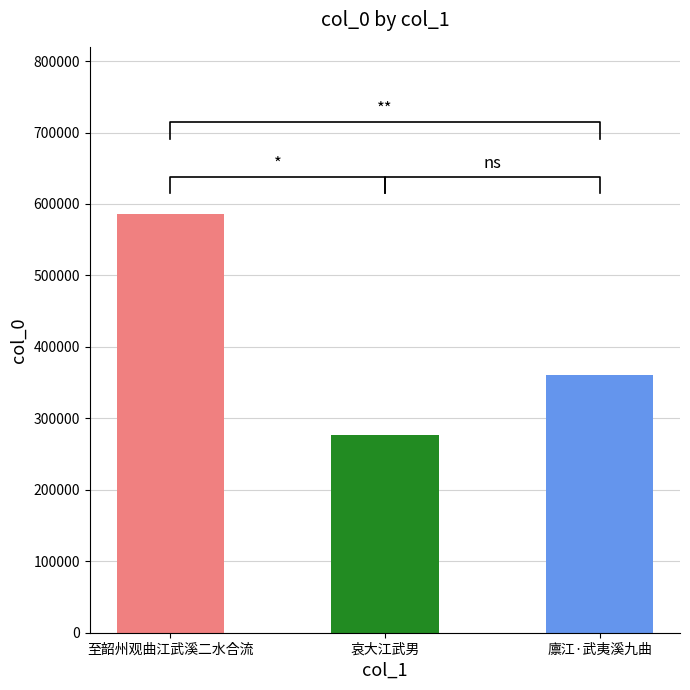

Are the bars horizontal?

No